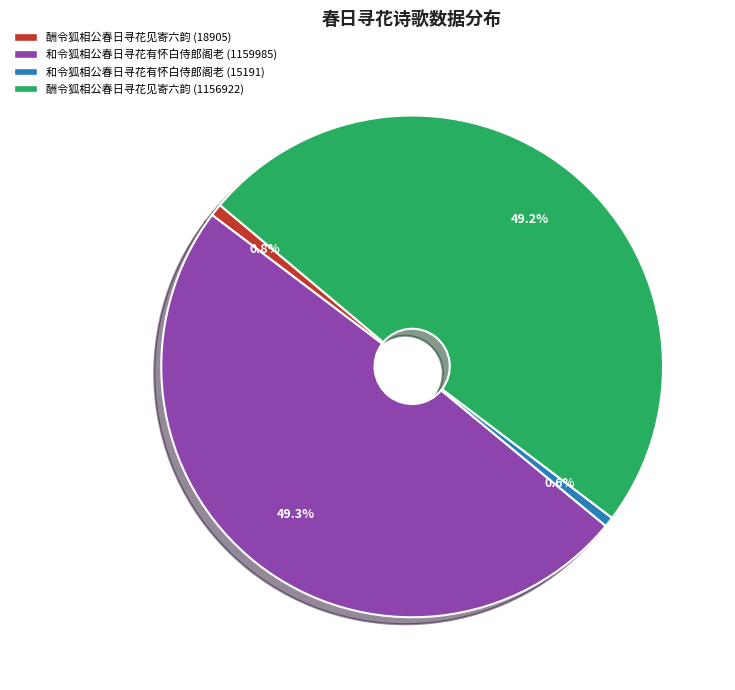

To the nearest percent, what portion does 和令狐相公春日寻花有怀白侍郎阁老 (1159985) represent?

49%